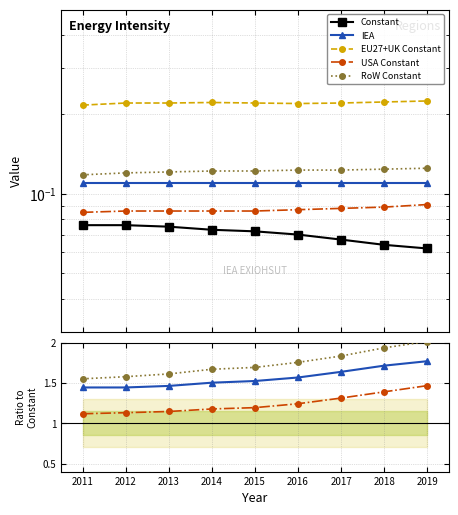

Is the value of RoW Constant at 2017 greater than the value of IEA at 2017?

Yes